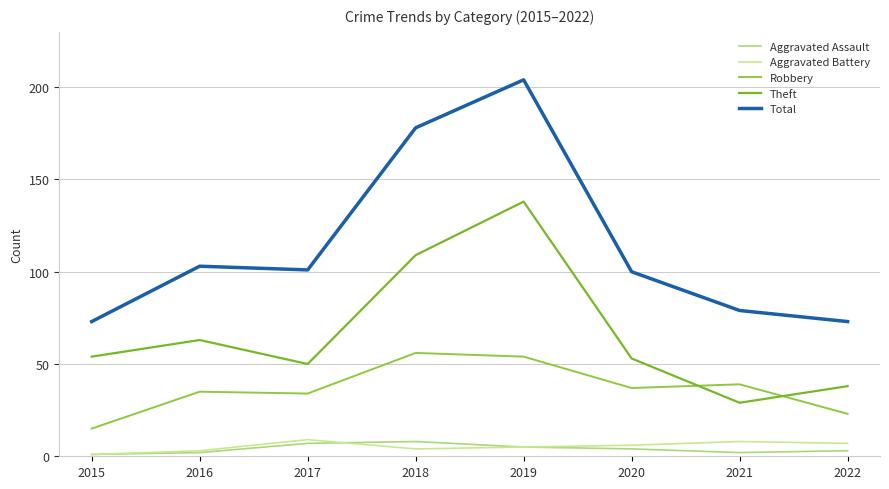

At which category does Theft reach its first local peak?

2016